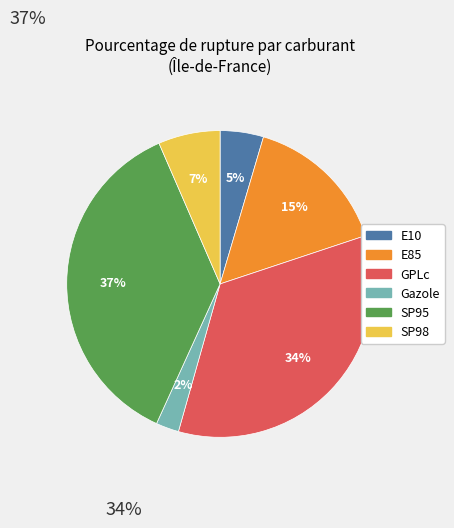

What is the ratio of the value at E85 to the value at SP95?

0.4